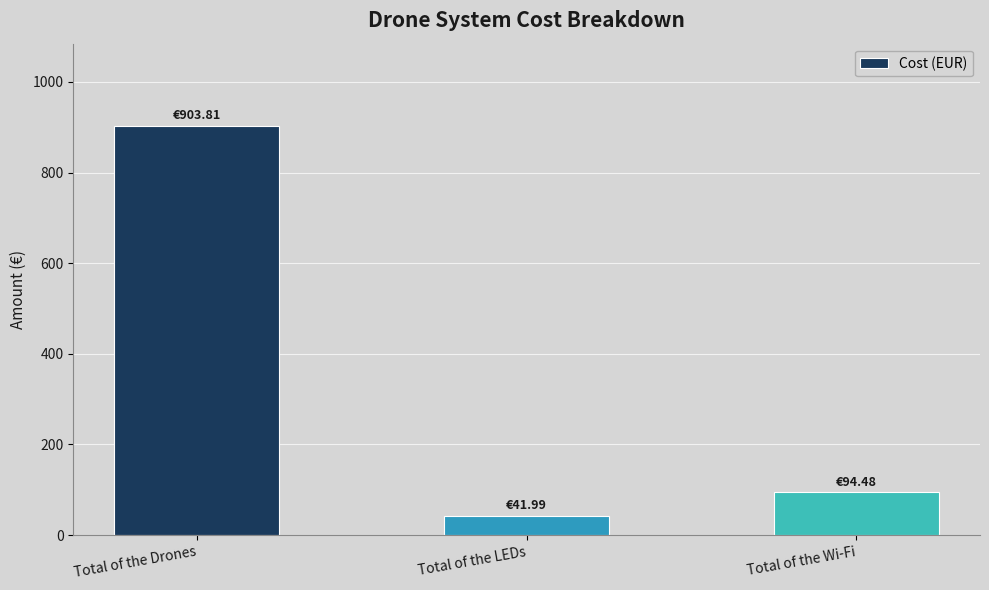

Reading left to right, extract all data points from this chart.

903.8	42.0	94.5